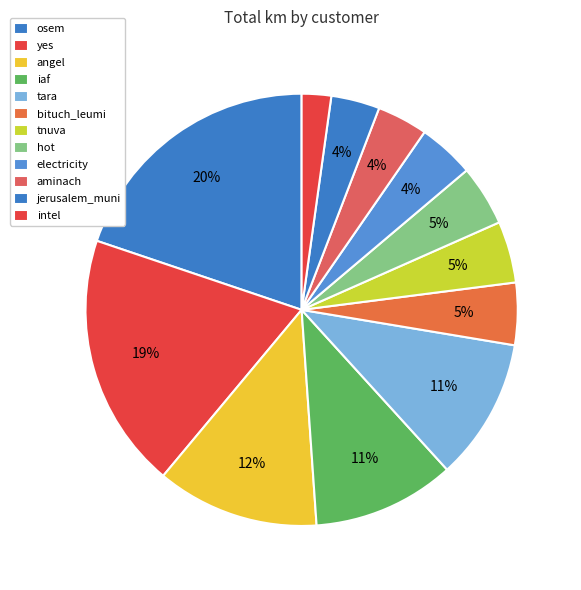

Is it true that tara is 9% of the pie?

False